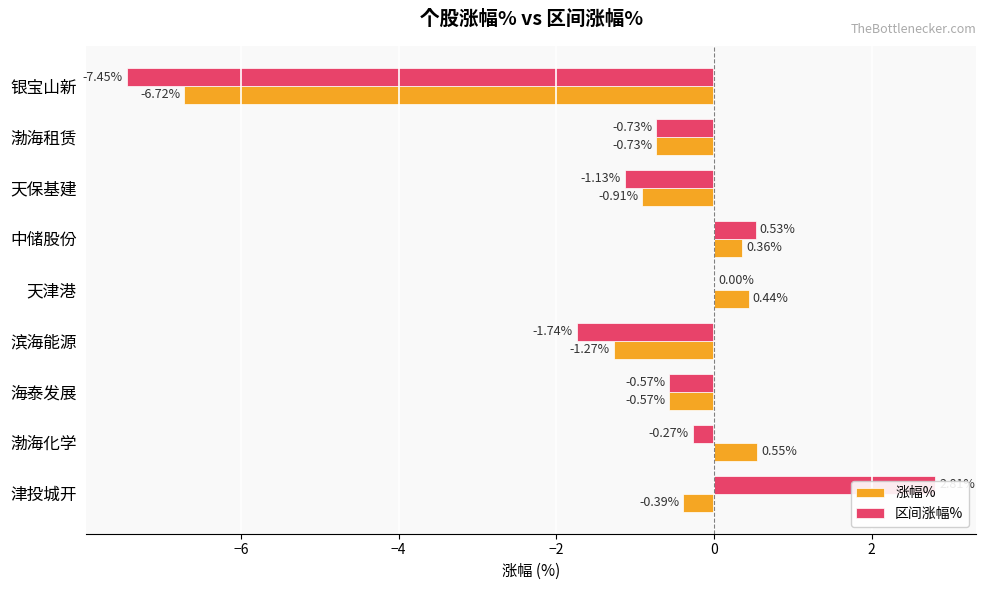

Reading left to right, extract all data points from this chart.

涨幅%: -0.4	0.6	-0.6	-1.3	0.4	0.4	-0.9	-0.7	-6.7
区间涨幅%: 2.8	-0.3	-0.6	-1.7	0.0	0.5	-1.1	-0.7	-7.5